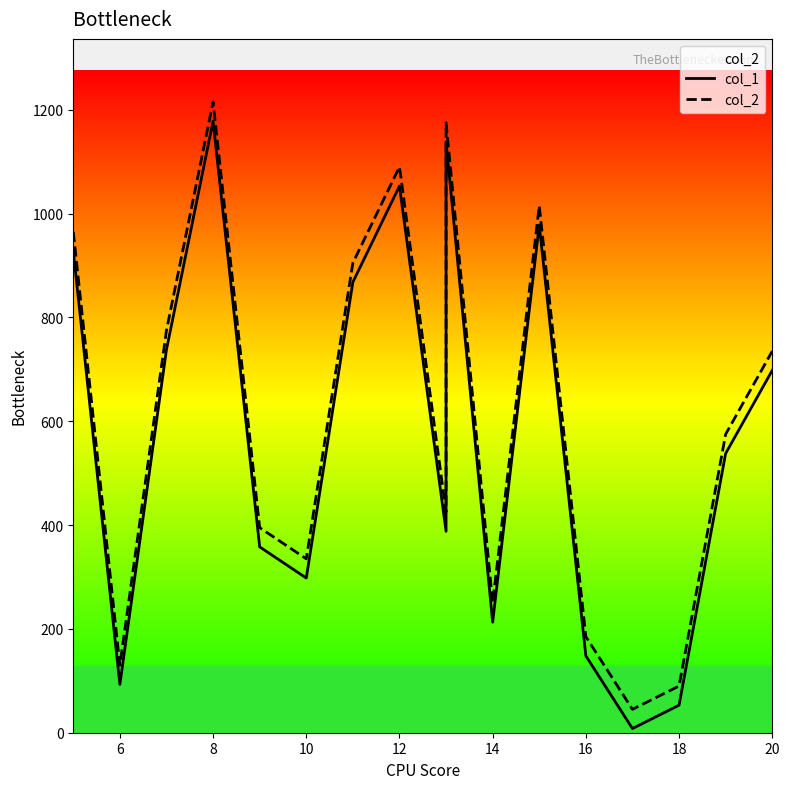

Is it true that col_2 equals 353 at 8?

False